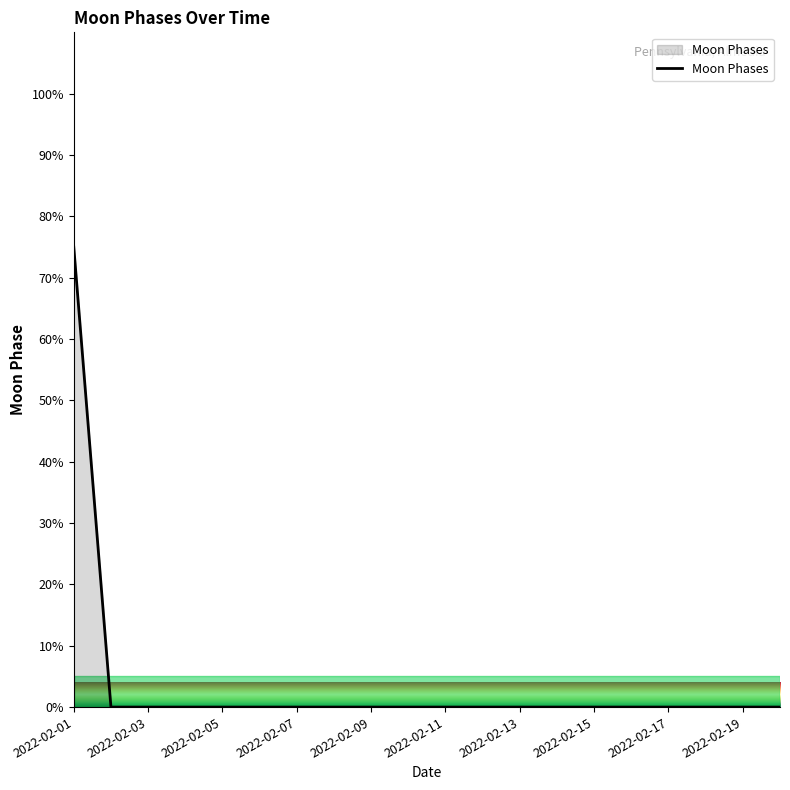

Count the number of categories in the chart.

20